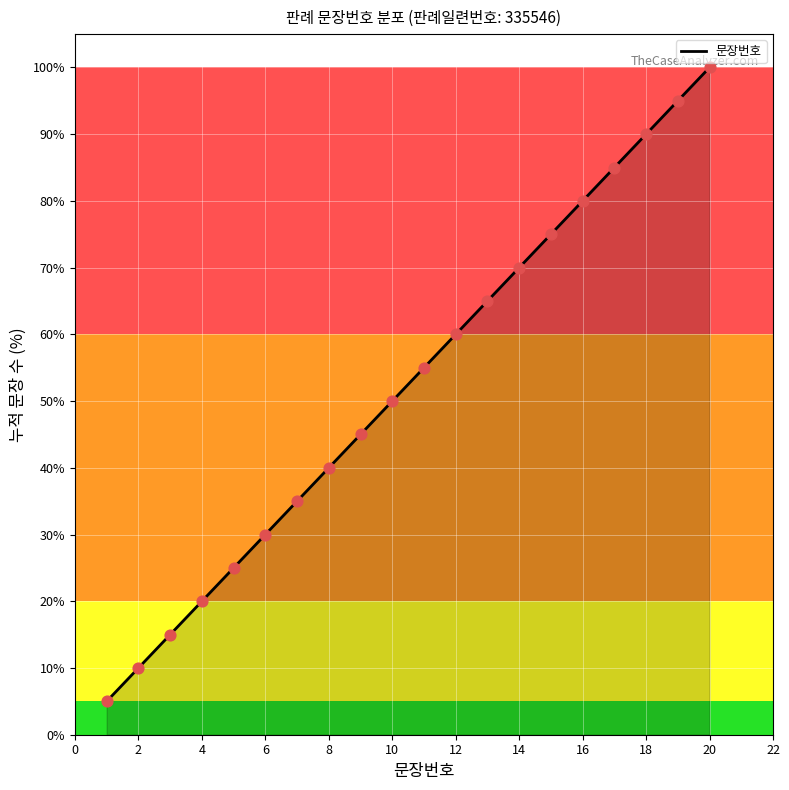

What is the change in value from 6 to 8?

+10.0